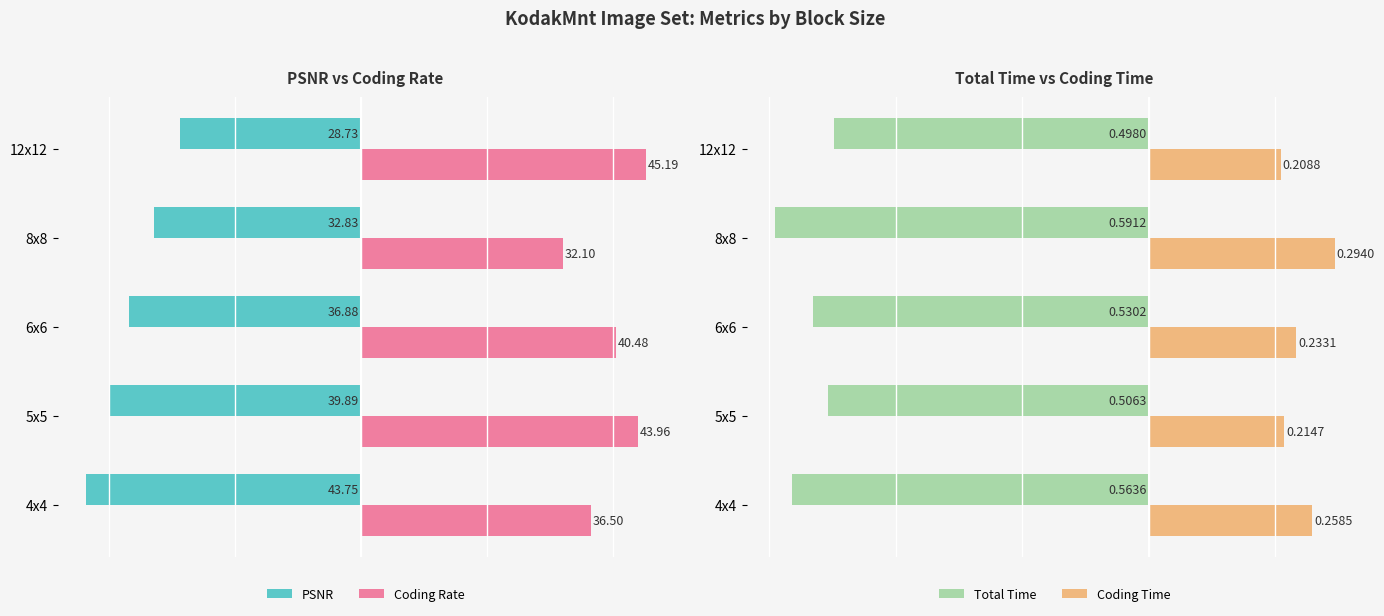

How many data points in PSNR are less than -36?

3